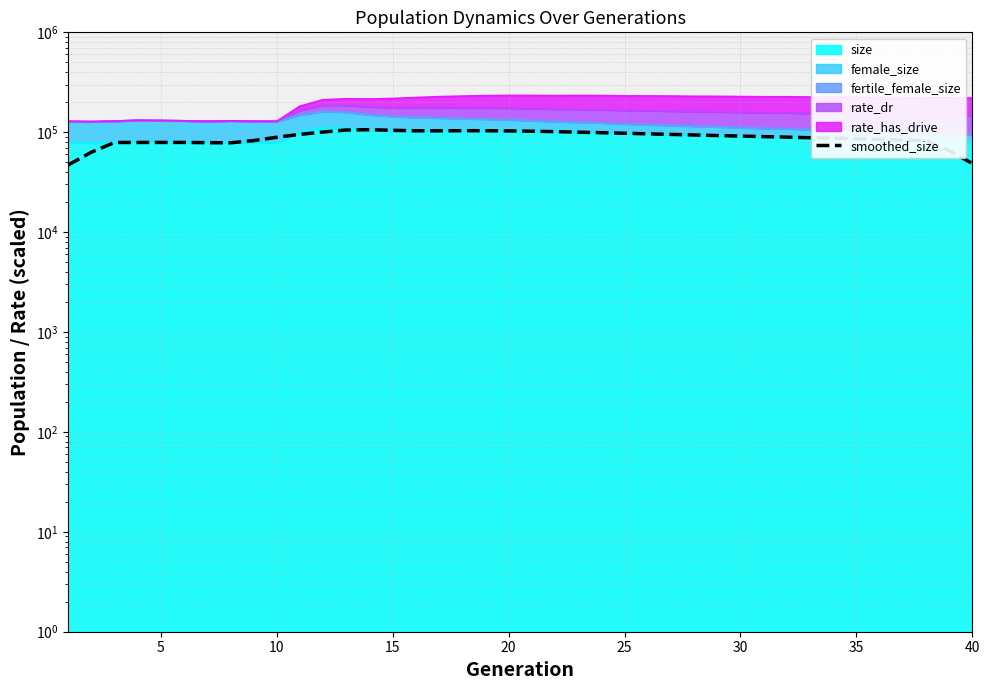

What is the difference between the second highest and second lowest values?

56697.0